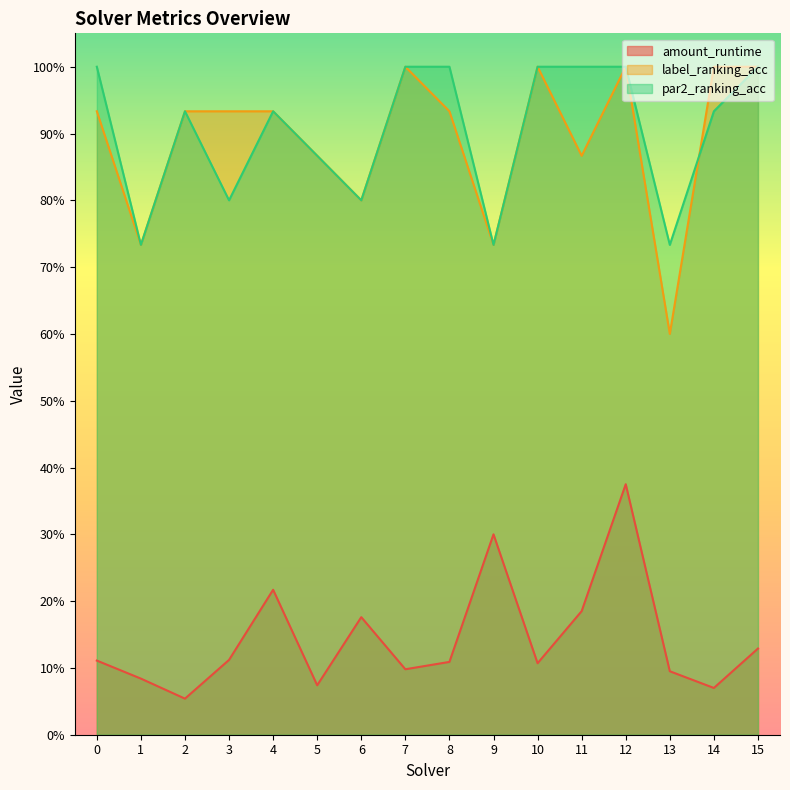

What is the greatest value displayed?

1.0